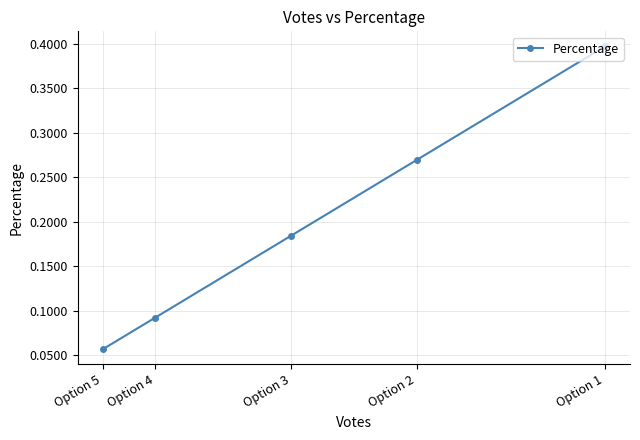

Which has a higher value, Option 1 or Option 5?

Option 1